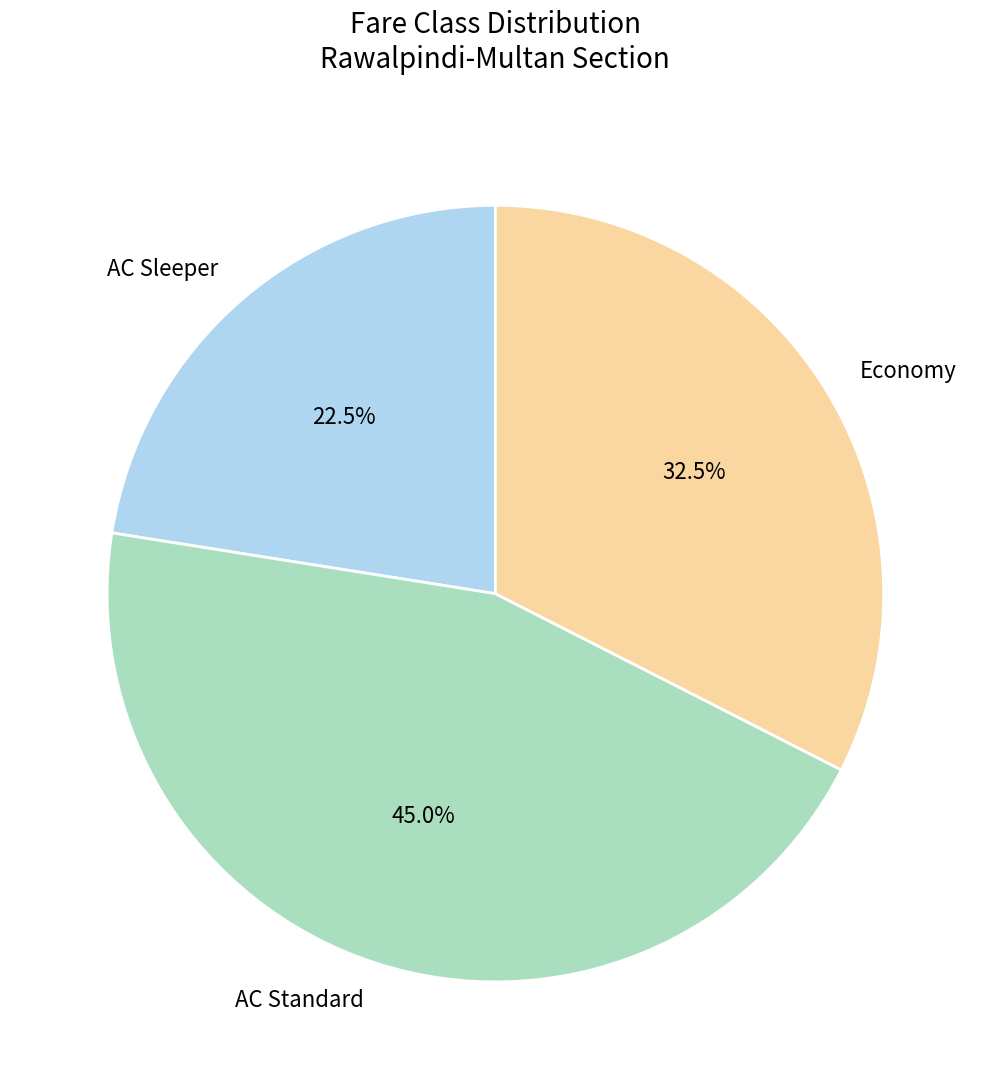

Count the number of slices in the pie.

3